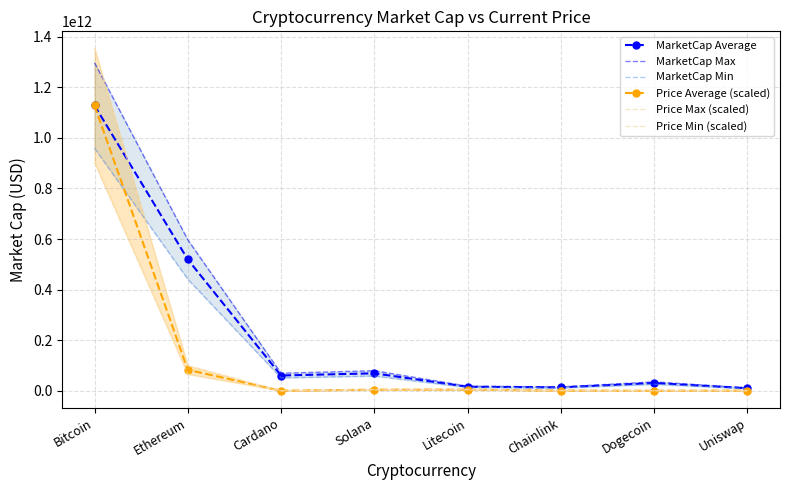

What is the label of the 5th point from the right?

Solana